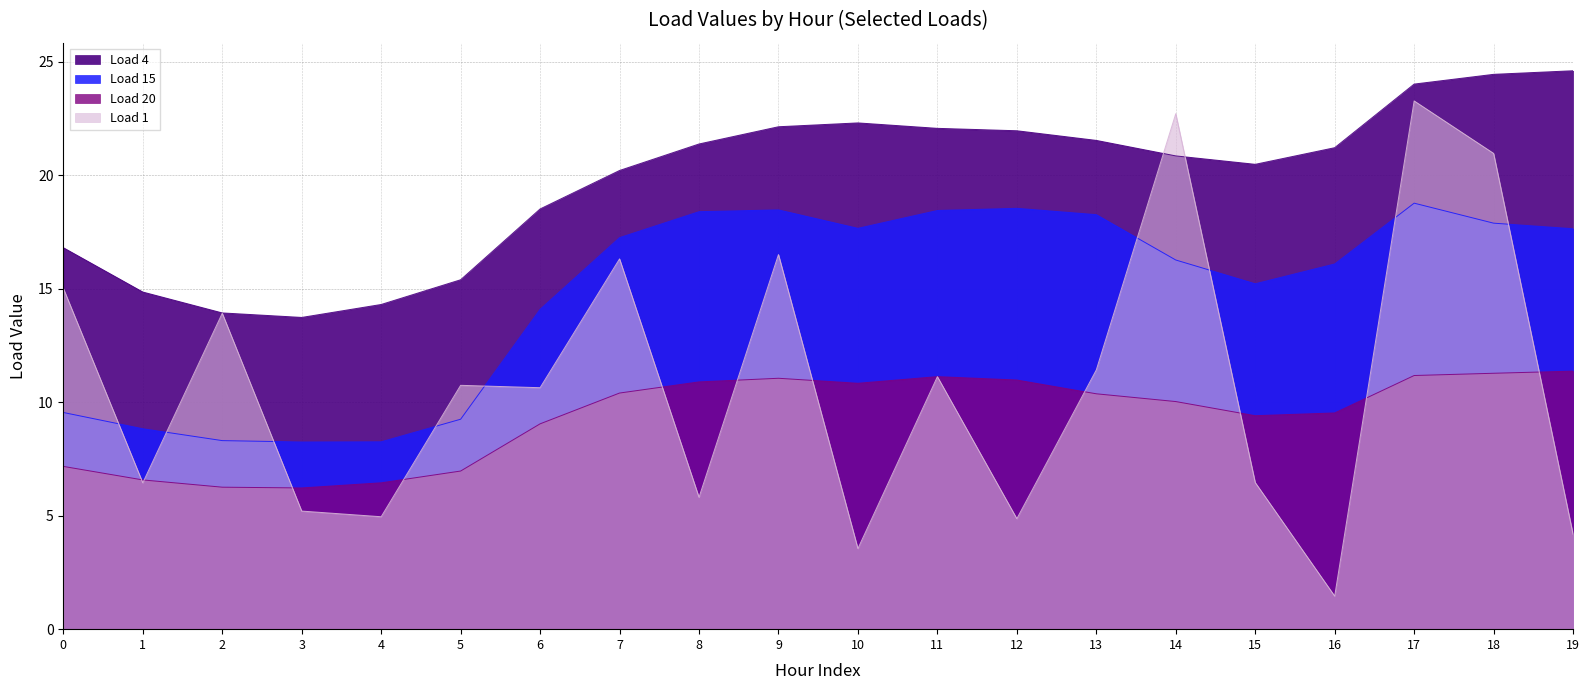

Reading left to right, what are all the values shown in this chart?

Load 4: 16.8	14.8	13.9	13.7	14.3	15.4	18.5	20.2	21.4	22.1	22.3	22.1	22.0	21.5	20.8	20.5	21.2	24.0	24.4	24.6
Load 15: 9.5	8.8	8.3	8.2	8.3	9.2	14.1	17.2	18.4	18.5	17.7	18.4	18.5	18.3	16.3	15.2	16.1	18.8	17.9	17.6
Load 20: 7.2	6.6	6.3	6.2	6.4	7.0	9.0	10.4	10.9	11.1	10.8	11.1	11.0	10.4	10.0	9.4	9.5	11.2	11.3	11.4
Load 1: 15.0	6.4	13.9	5.2	5.0	10.7	10.6	16.3	5.8	16.5	3.6	11.1	4.9	11.4	22.7	6.5	1.5	23.3	21.0	4.2